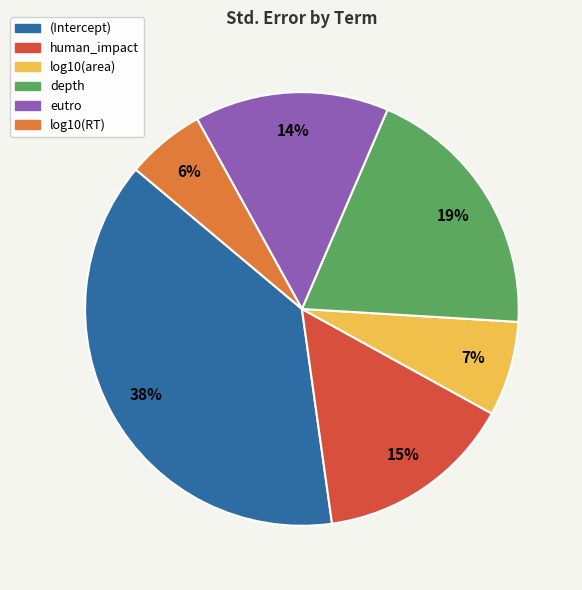

What percentage is the log10(area) slice, to the nearest percent?

7%